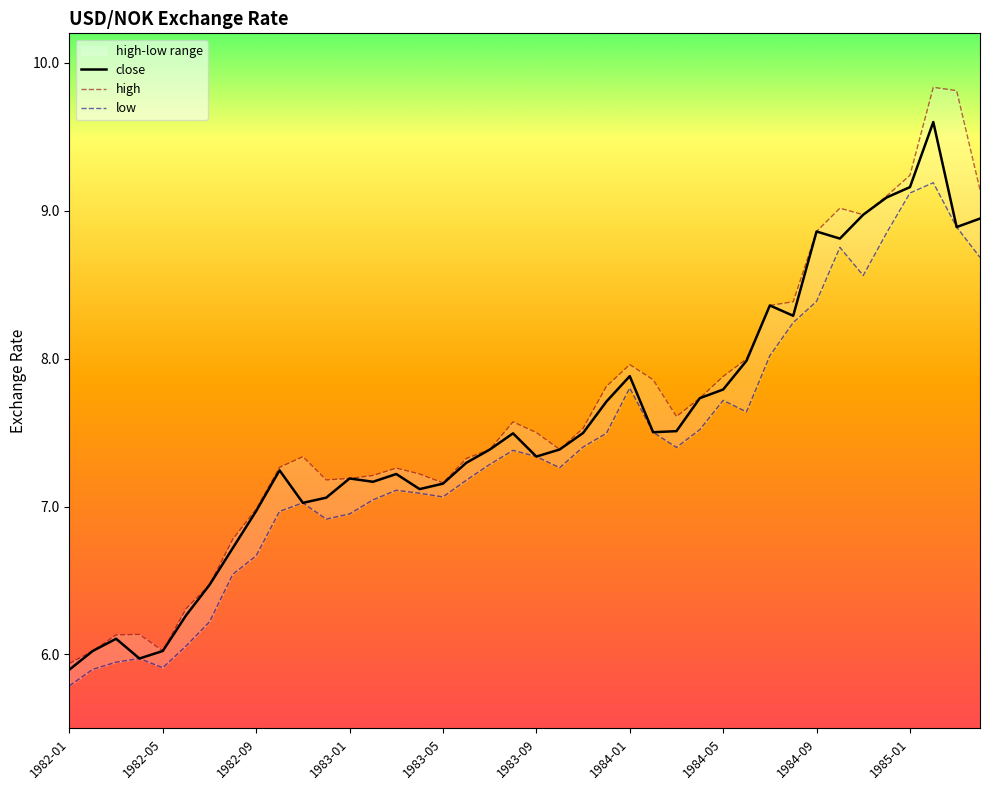

What is the maximum value for close?

9.6